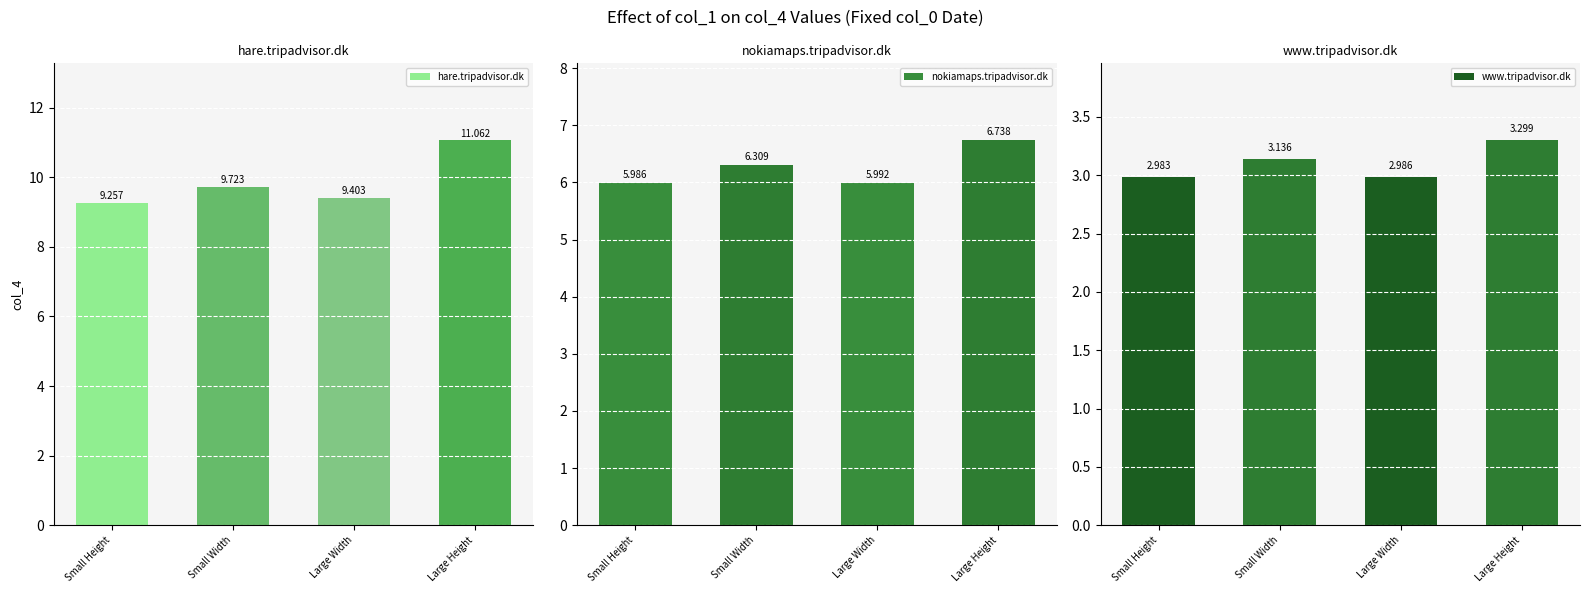

Reading left to right, list all the values displayed in this chart.

hare.tripadvisor.dk: 9.3	9.7	9.4	11.1
nokiamaps.tripadvisor.dk: 6.0	6.3	6.0	6.7
www.tripadvisor.dk: 3.0	3.1	3.0	3.3